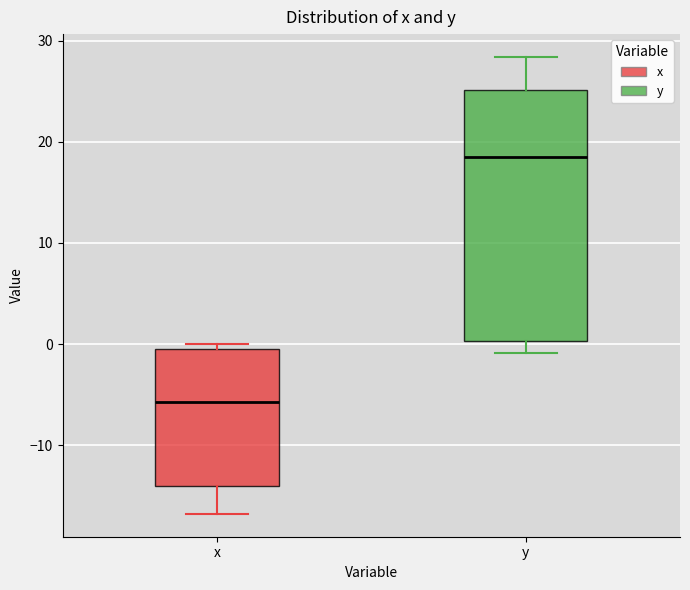

Comparing the boxes themselves (not the whiskers), which one is the tallest?

y